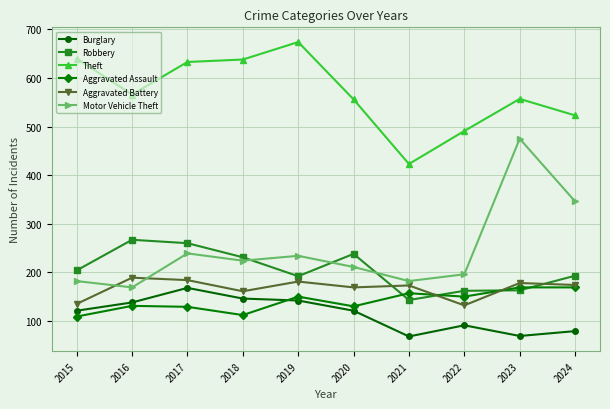

What are all the series names shown in the legend?

Burglary, Robbery, Theft, Aggravated Assault, Aggravated Battery, Motor Vehicle Theft